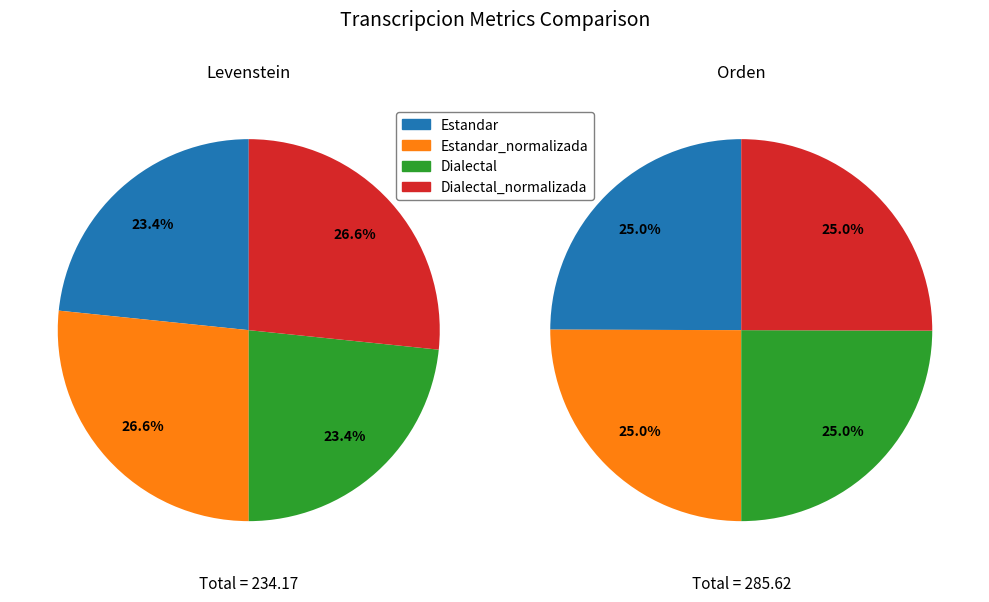

Which has a higher value, Estandar or Dialectal_normalizada?

Dialectal_normalizada